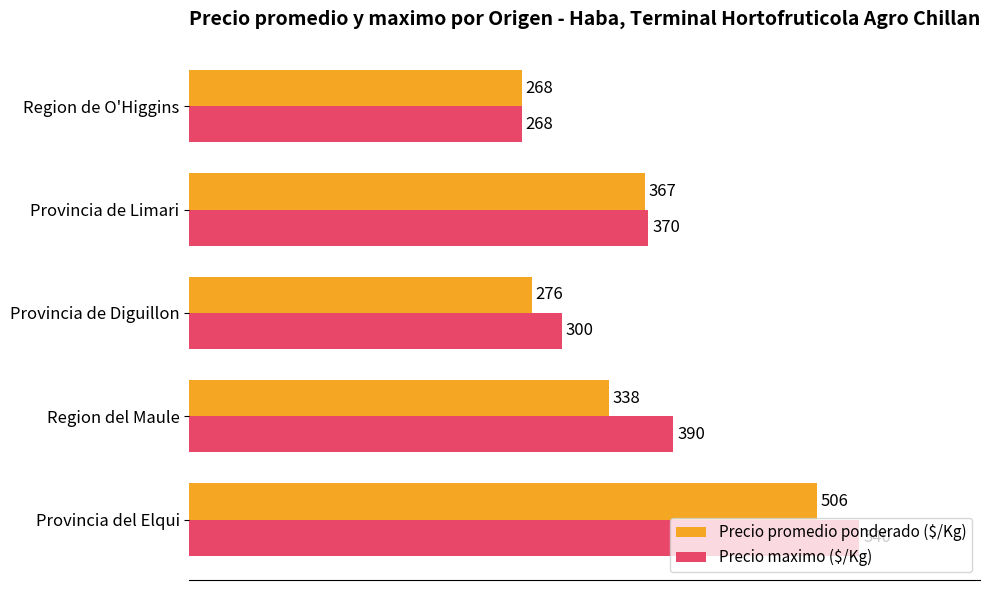

What is the total value across all series at Provincia de Limari?

737